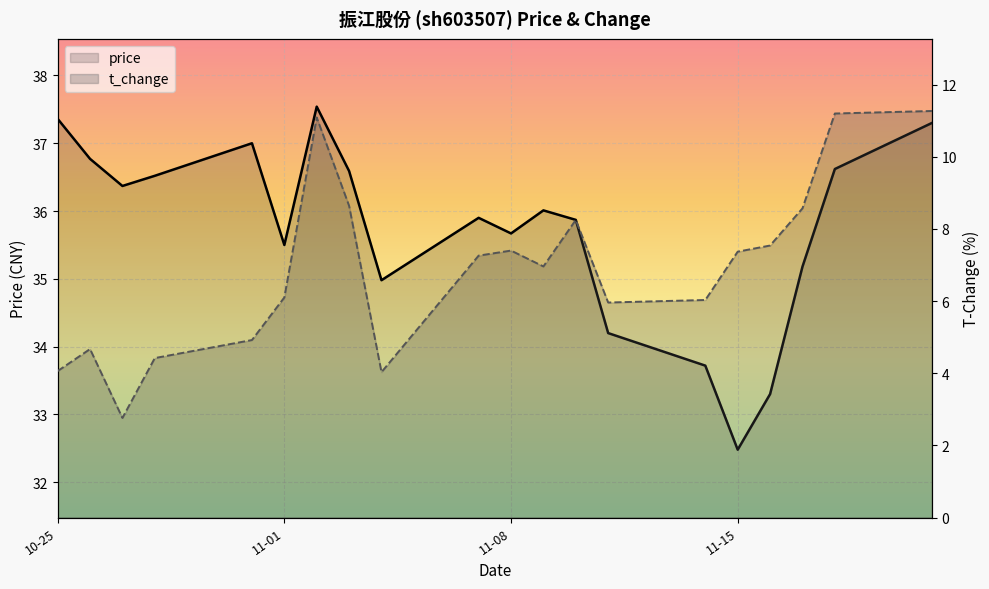

Reading left to right, list all the values displayed in this chart.

price: 37.4	36.8	36.4	36.5	37.0	35.5	37.5	36.6	35.0	35.9	35.7	36.0	35.9	34.2	33.7	32.5	33.3	35.2	36.6	37.3
t_change: 4.1	4.7	2.8	4.4	4.9	6.1	11.1	8.6	4.0	7.3	7.4	7.0	8.2	6.0	6.0	7.4	7.5	8.6	11.2	11.3